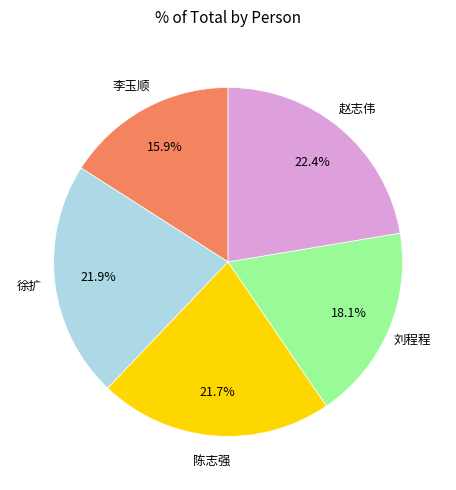

To the nearest percent, what is the difference between the largest and smallest slice percentages?

6%